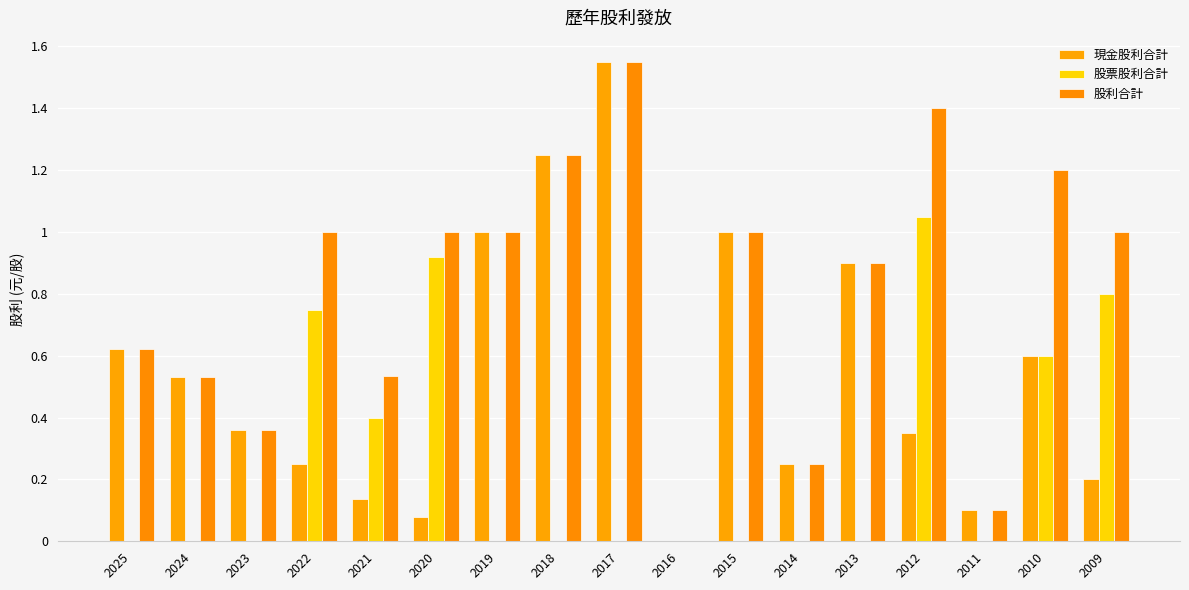

At 2010, list the series in order from smallest to largest.

現金股利合計, 股票股利合計, 股利合計